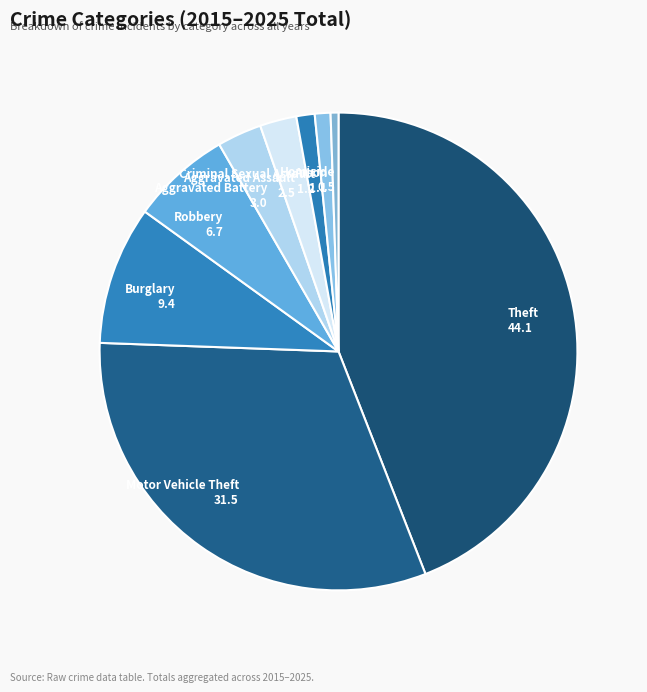

Which category has the biggest portion of the pie?

Theft